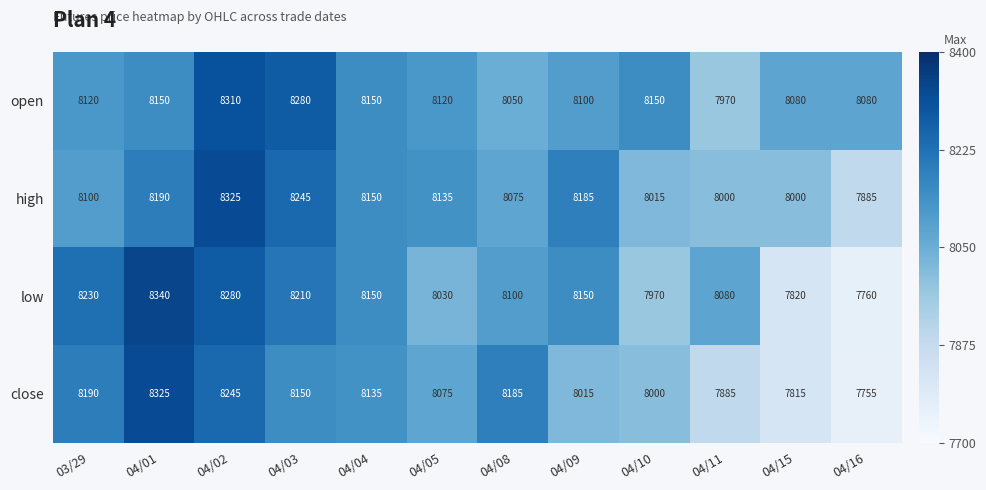

How many distinct data groups are displayed?

4